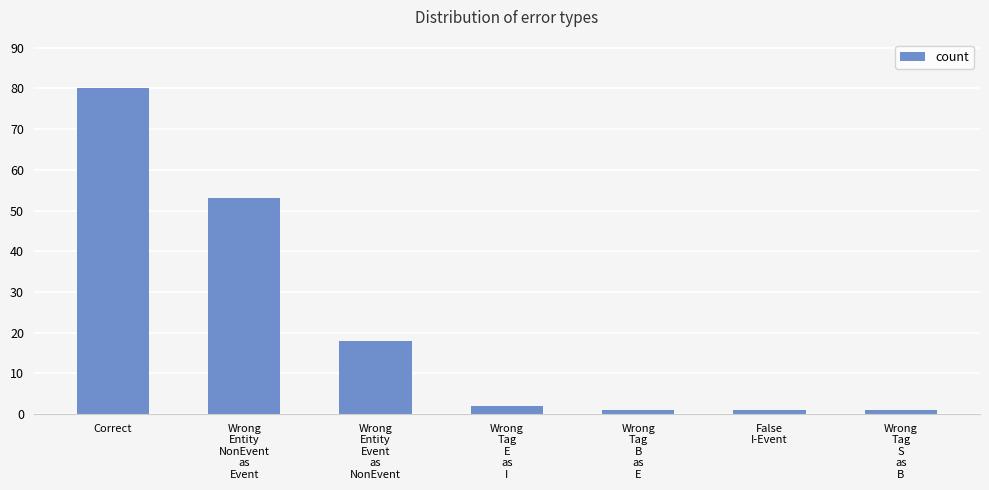

What is the smallest value displayed?

1